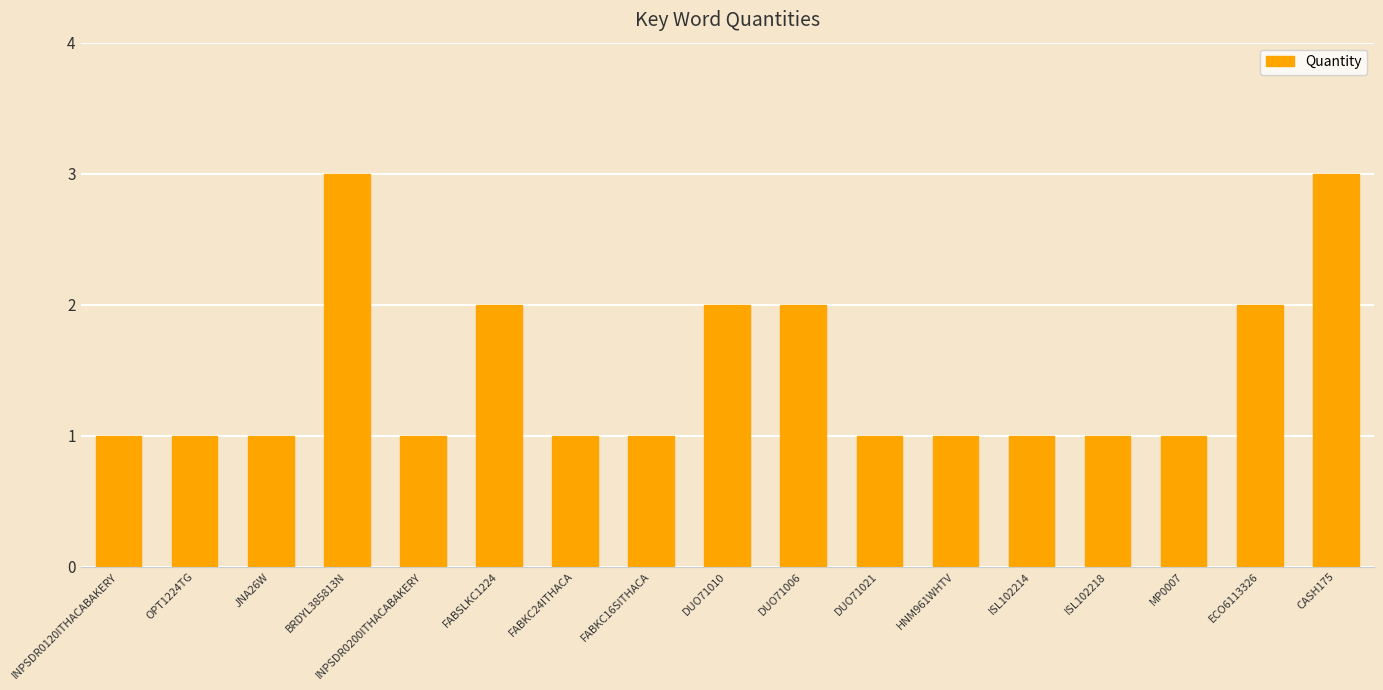

Does the chart contain any negative values?

No